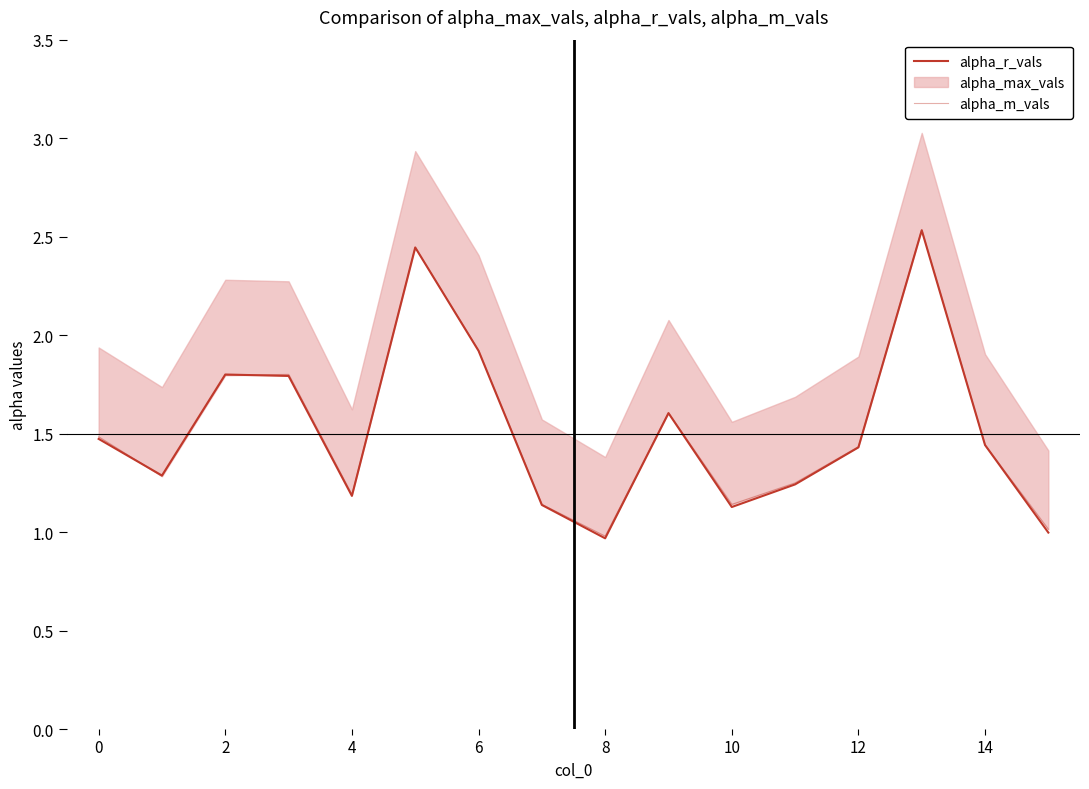

At 12, list the series in order from smallest to largest.

alpha_r_vals, alpha_m_vals